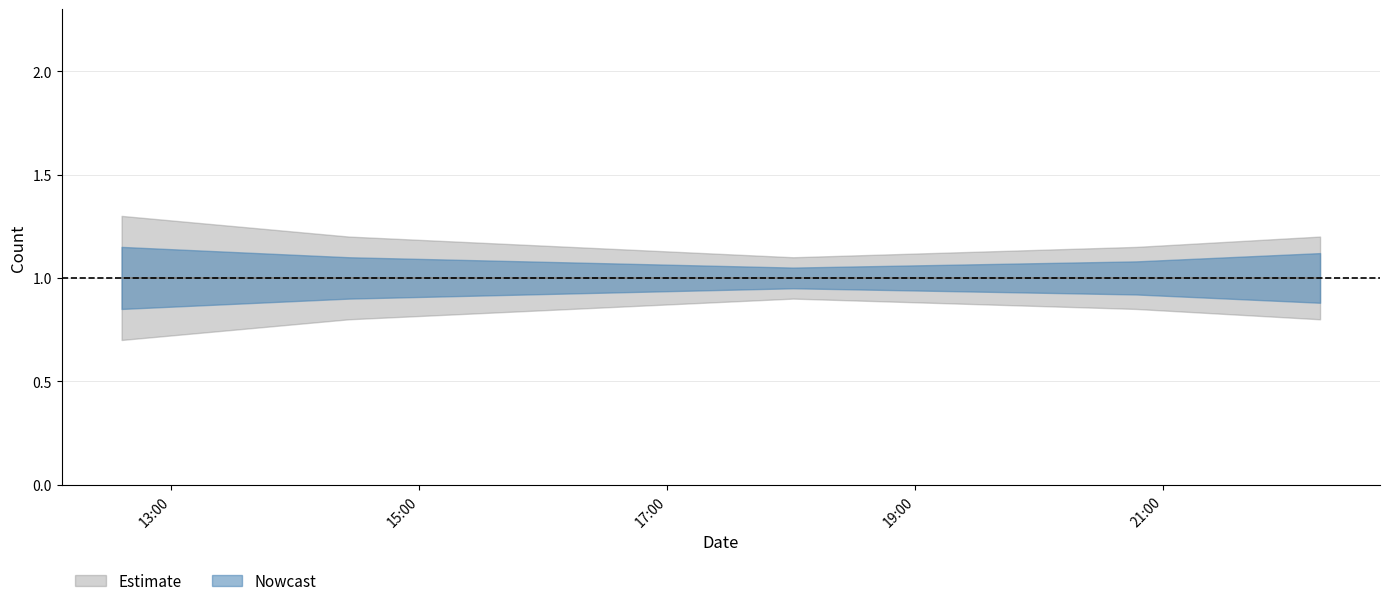

Which series has the largest total across all categories?

Estimate_upper